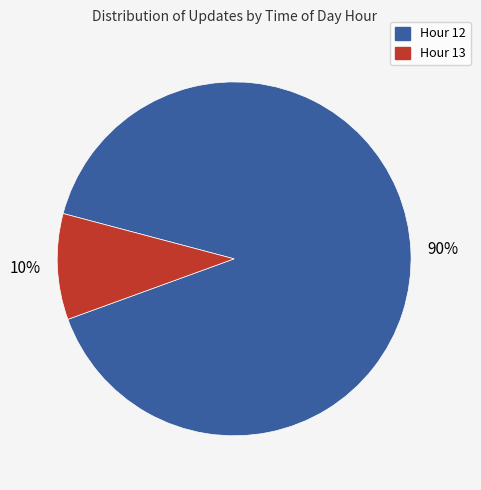

To the nearest percent, what is the average slice percentage?

50%